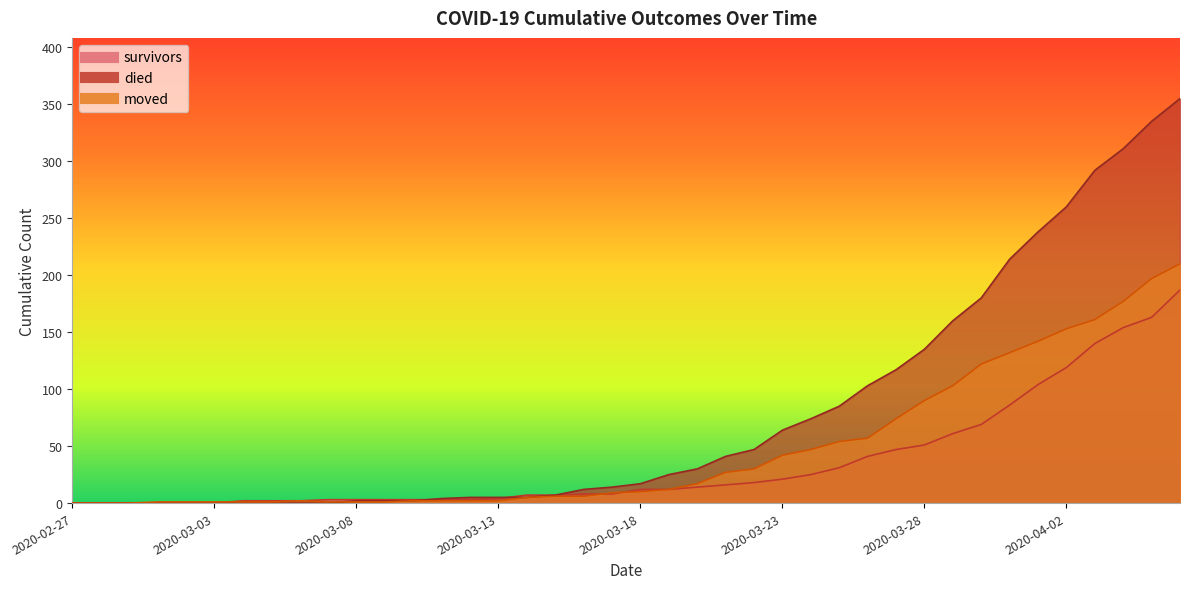

How many lines are shown in the chart?

3